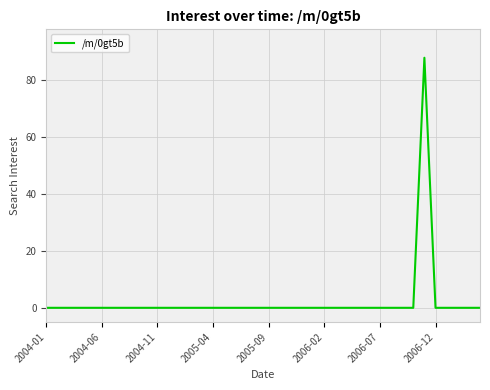

What is the difference between the maximum and minimum values?

88